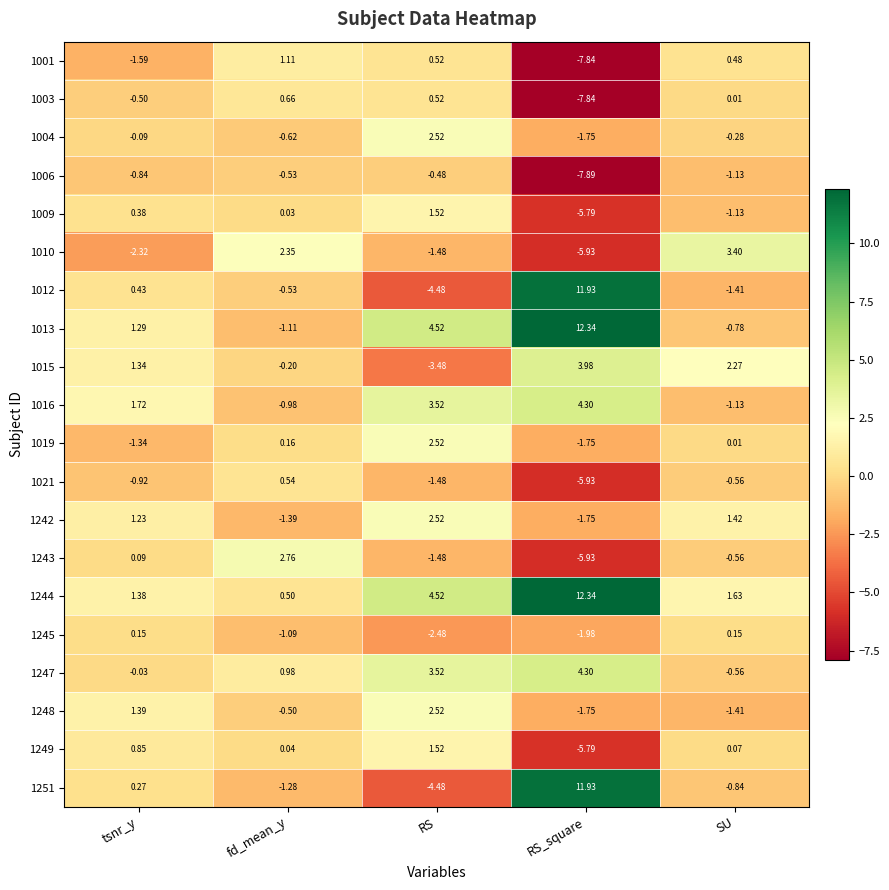

Which category has the lowest value in the 1006 series?

RS_square